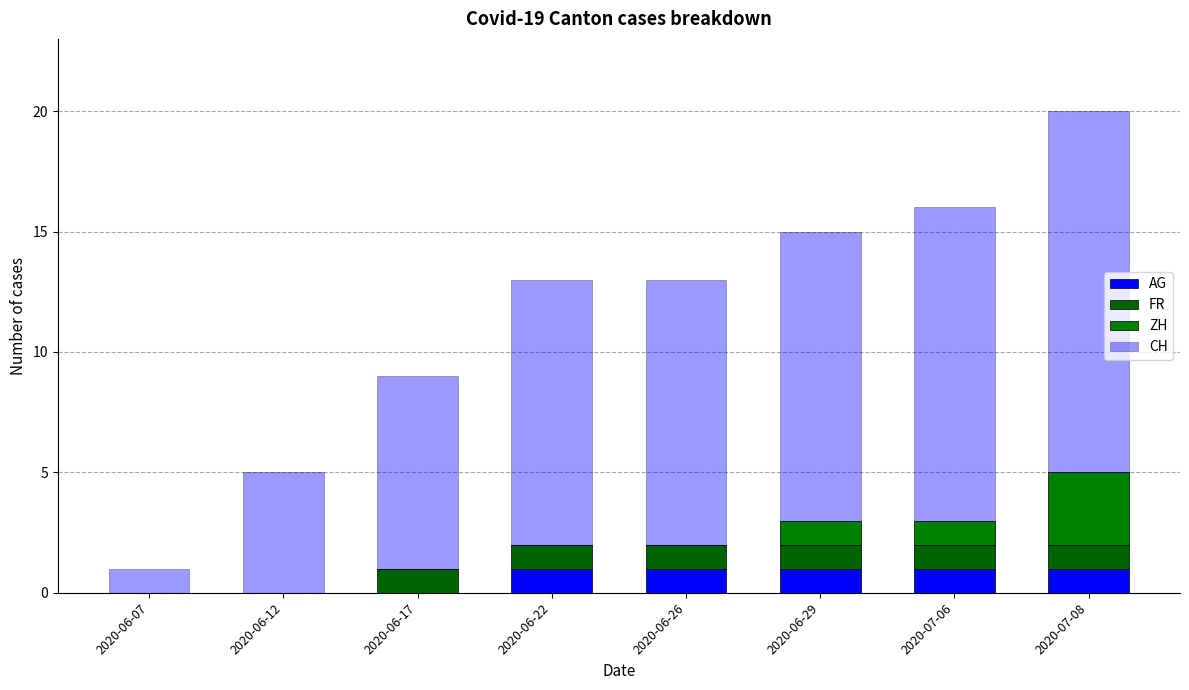

Which series has the largest total across all categories?

CH